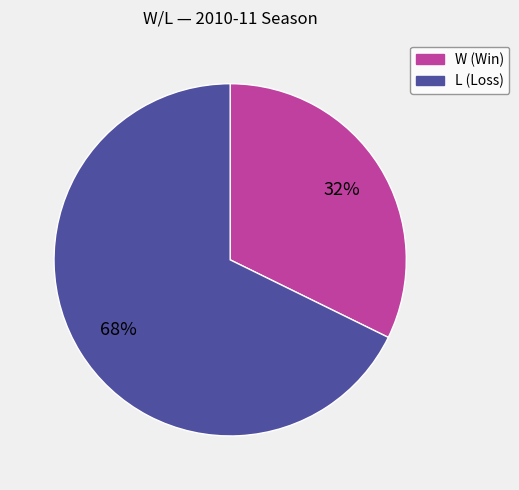

What is the largest slice in the pie chart?

L